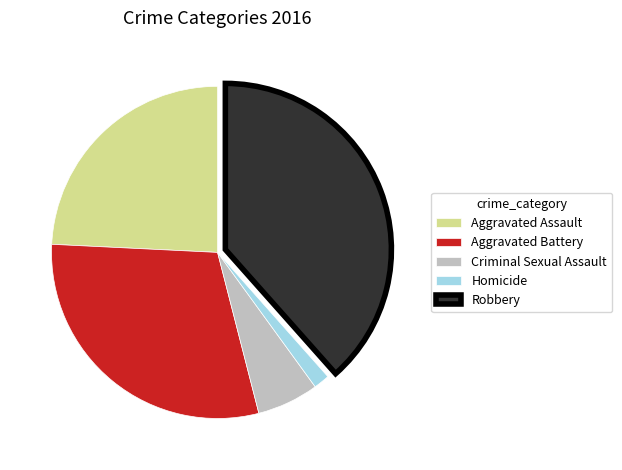

Rank the categories by value from lowest to highest.

Homicide, Criminal Sexual Assault, Aggravated Assault, Aggravated Battery, Robbery